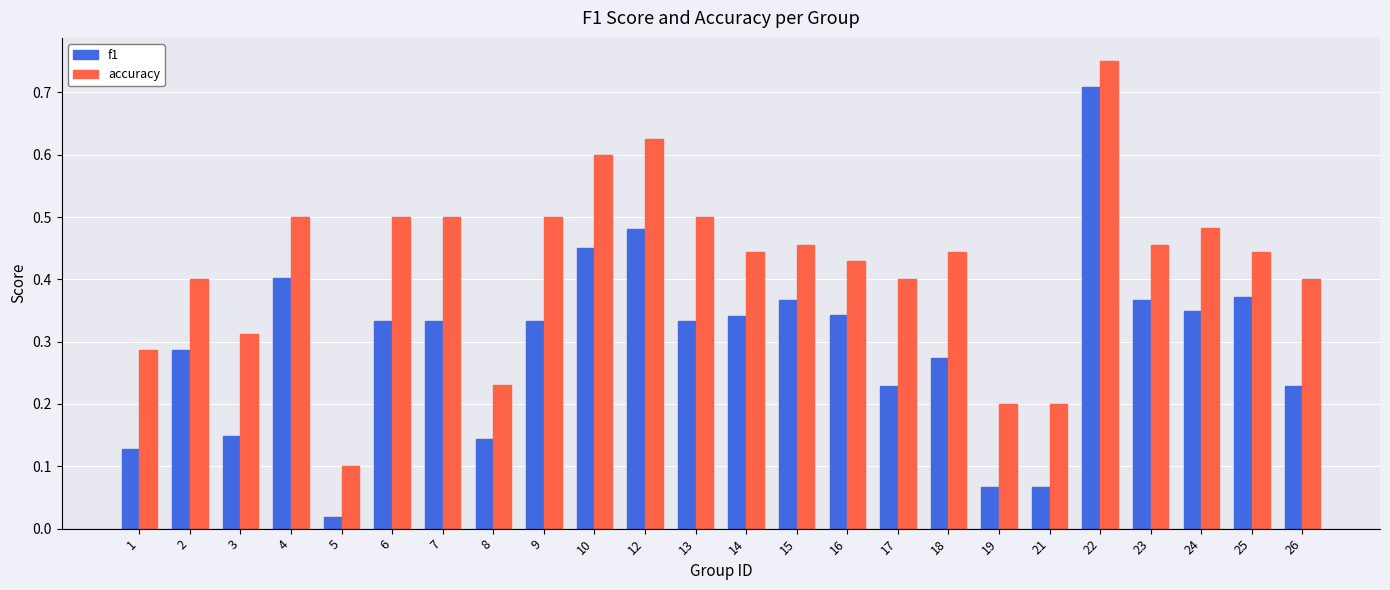

At which label is f1 closest to 0?

5